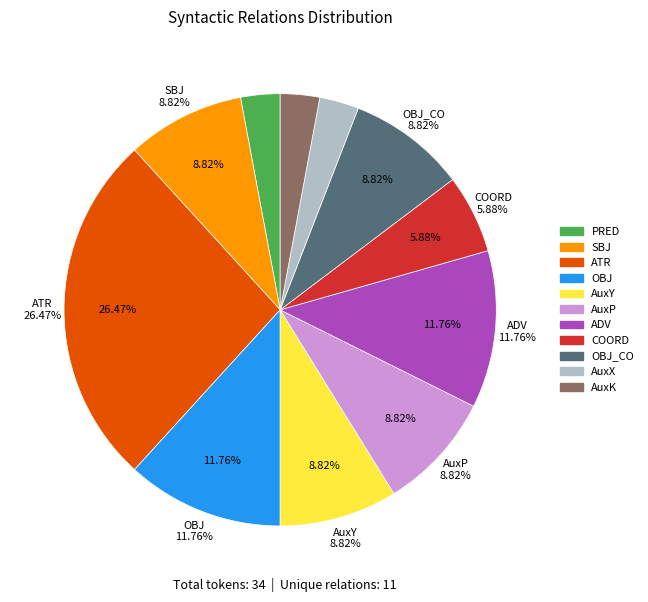

The SBJ slice represents 1% of the pie. True or false?

False